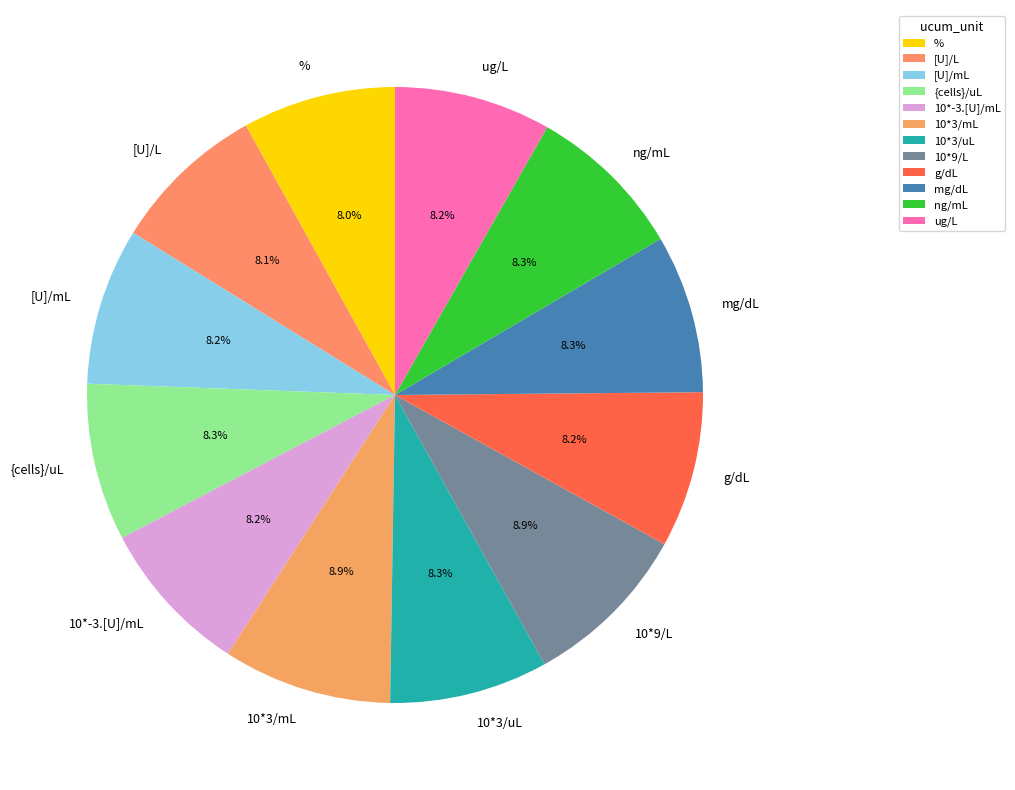

To the nearest percent, what percentage of the pie is 10*-3.[U]/mL?

8%